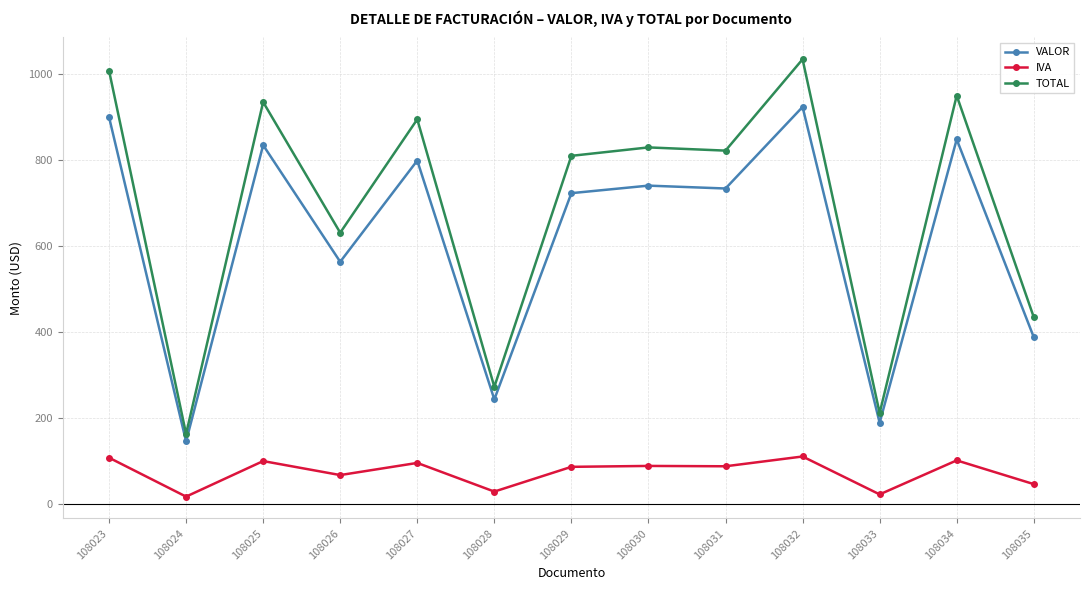

True or false: IVA and TOTAL intersect in this chart.

False